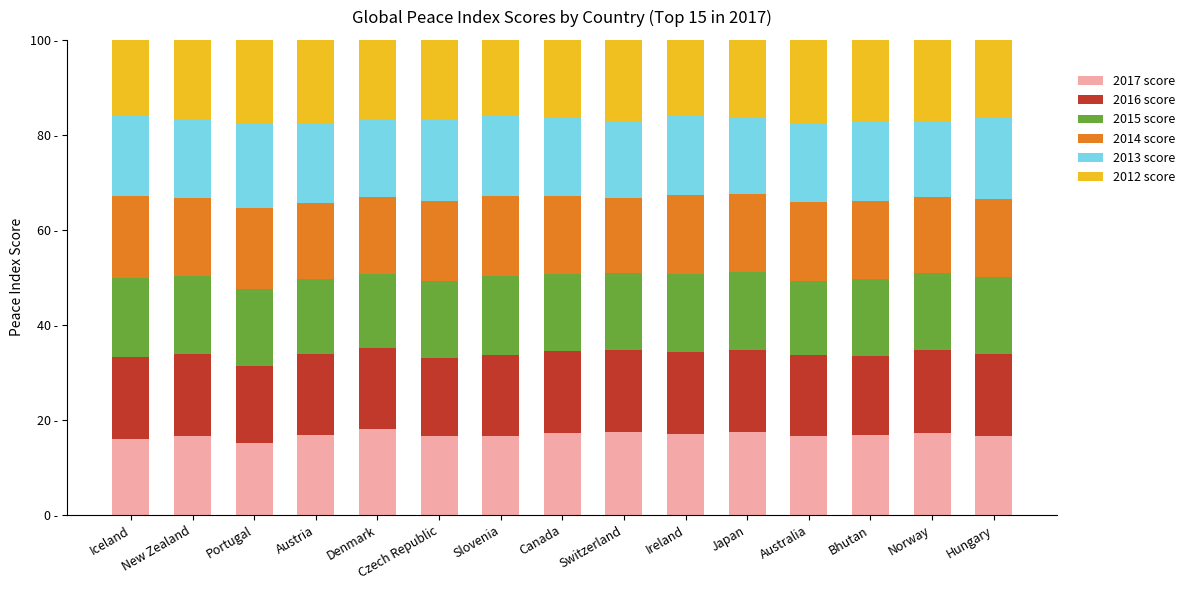

Which series has the largest total across all categories?

2016 score